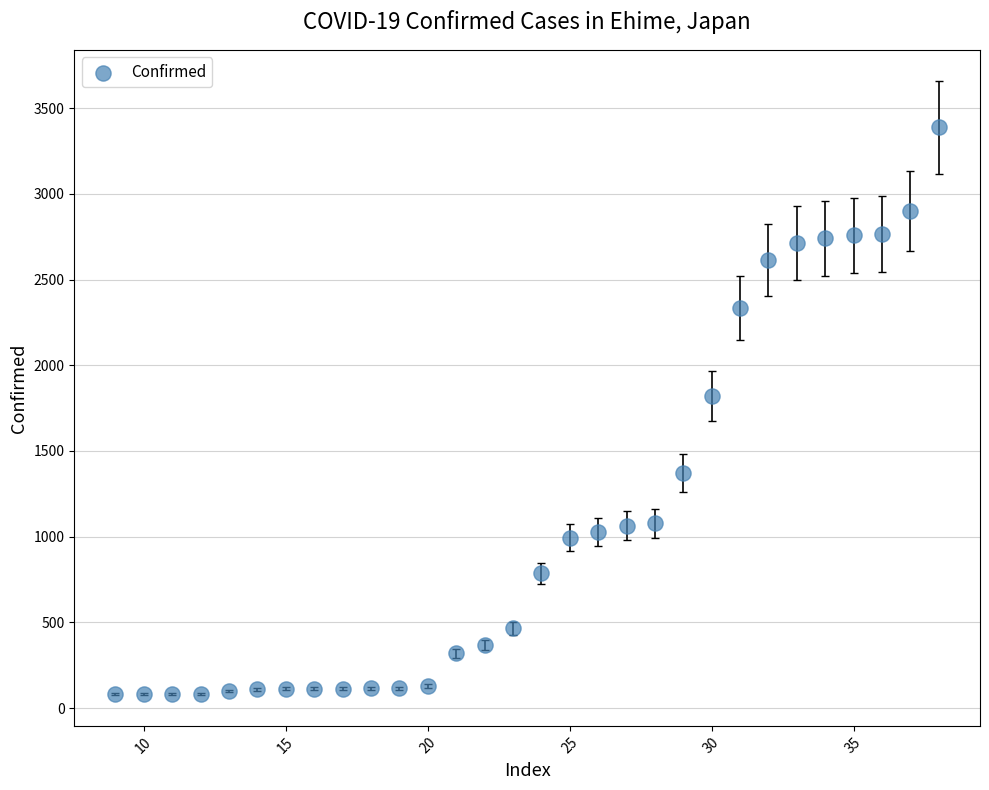

What is the range of X values (max minus min)?

29